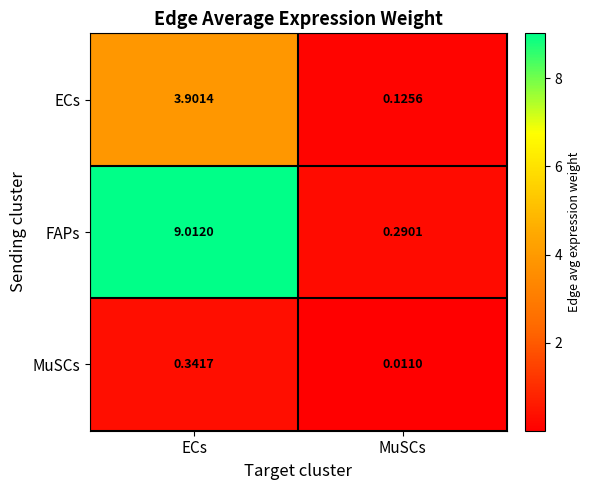

Rank the series by their maximum value, from highest to lowest.

FAPs, ECs, MuSCs